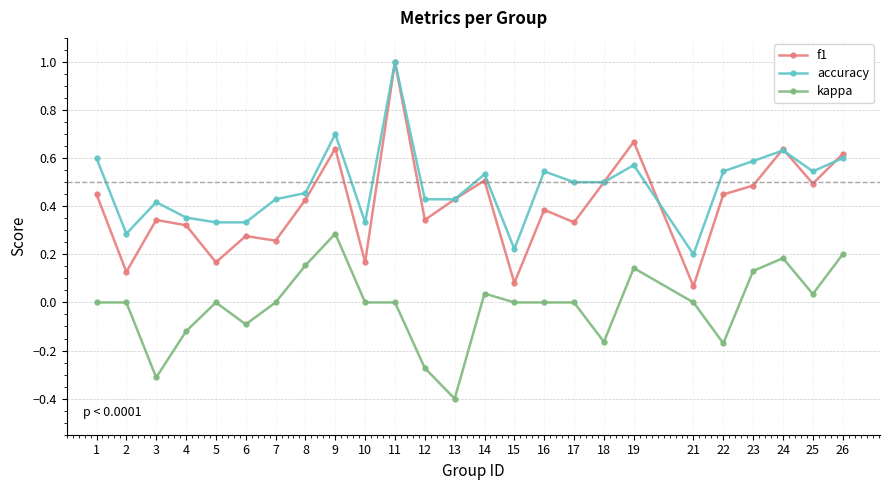

Which label corresponds to the smallest value in the chart?

13